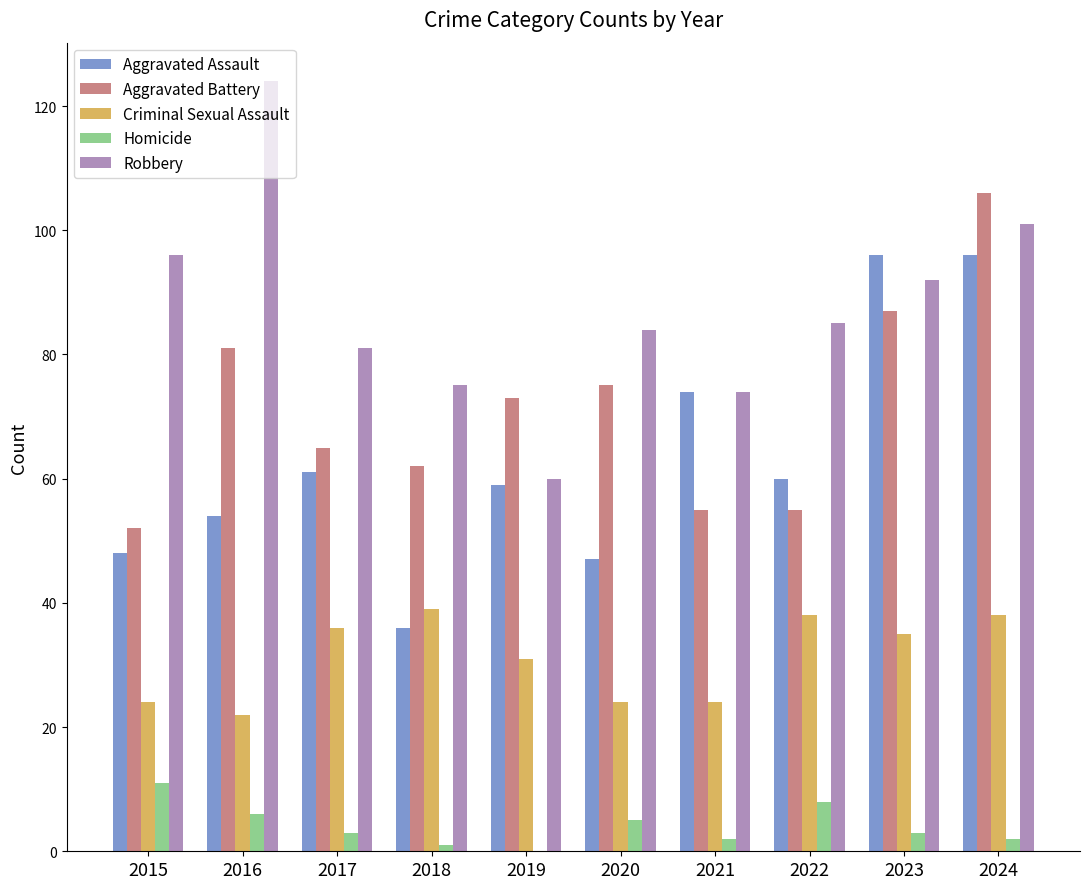

Reading left to right, what are all the values shown in this chart?

Aggravated Assault: 48	54	61	36	59	47	74	60	96	96
Aggravated Battery: 52	81	65	62	73	75	55	55	87	106
Criminal Sexual Assault: 24	22	36	39	31	24	24	38	35	38
Homicide: 11	6	3	1	0	5	2	8	3	2
Robbery: 96	124	81	75	60	84	74	85	92	101